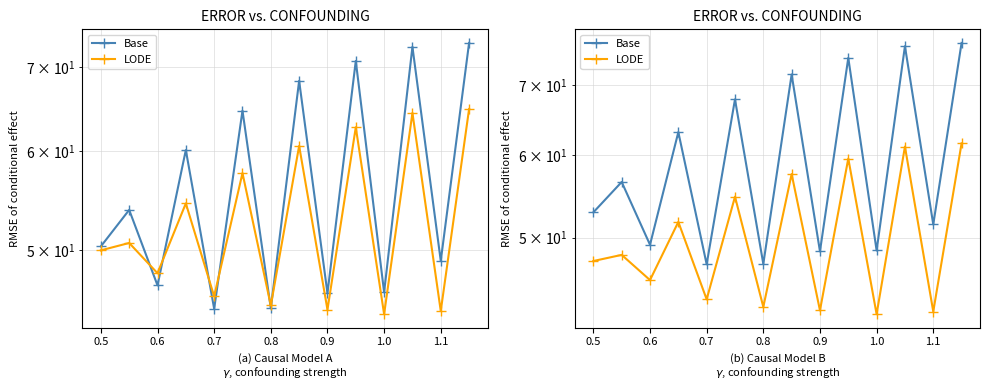

What is the difference between the maximum and second lowest values in the Base series?

29.6